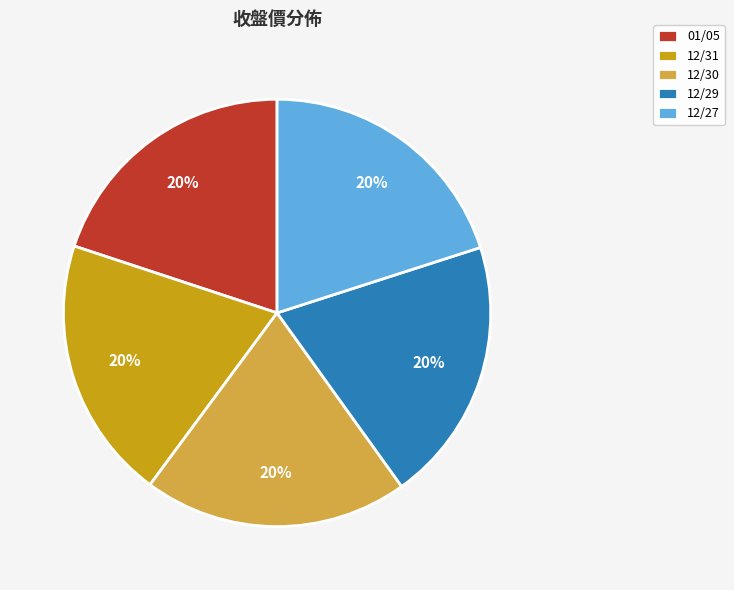

Does 12/31 account for over 50% of the chart?

No